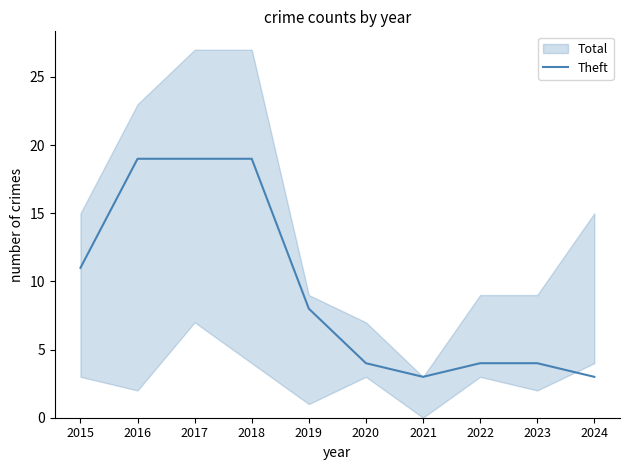

Reading right to left, what are all the values shown in this chart?

3	4	4	3	4	8	19	19	19	11